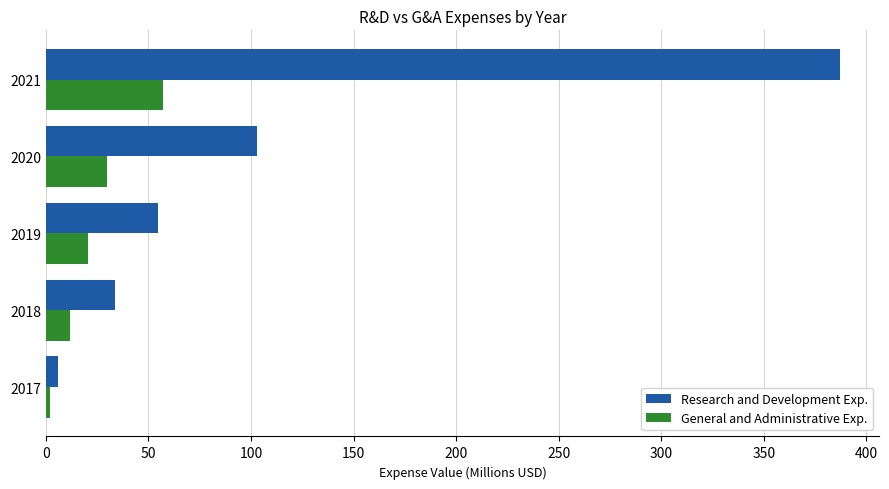

At 2021, list the series in order from largest to smallest.

Research and Development Exp., General and Administrative Exp.